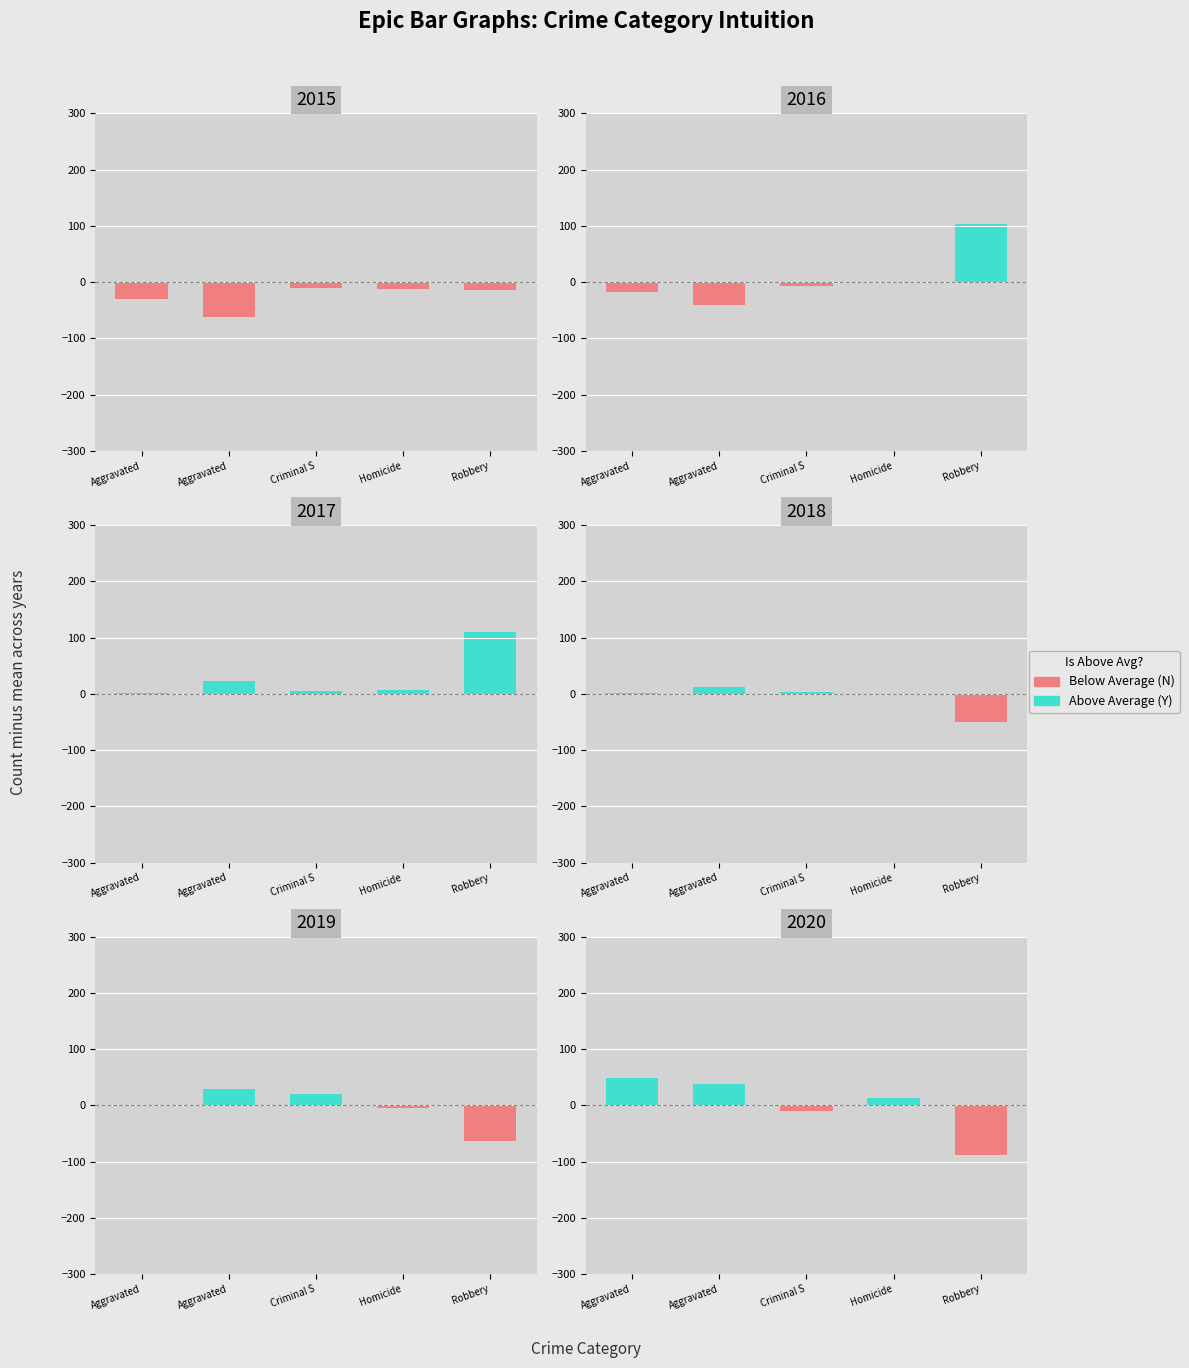

What is the value of the Below avg (N) bar at the 5th from the left?

-87.3